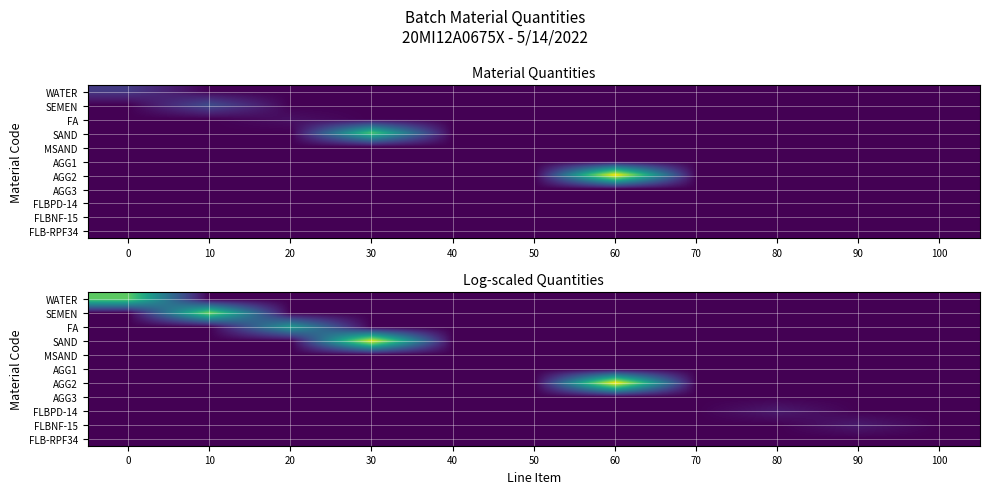

Which series has the largest range (max minus min)?

AGG2